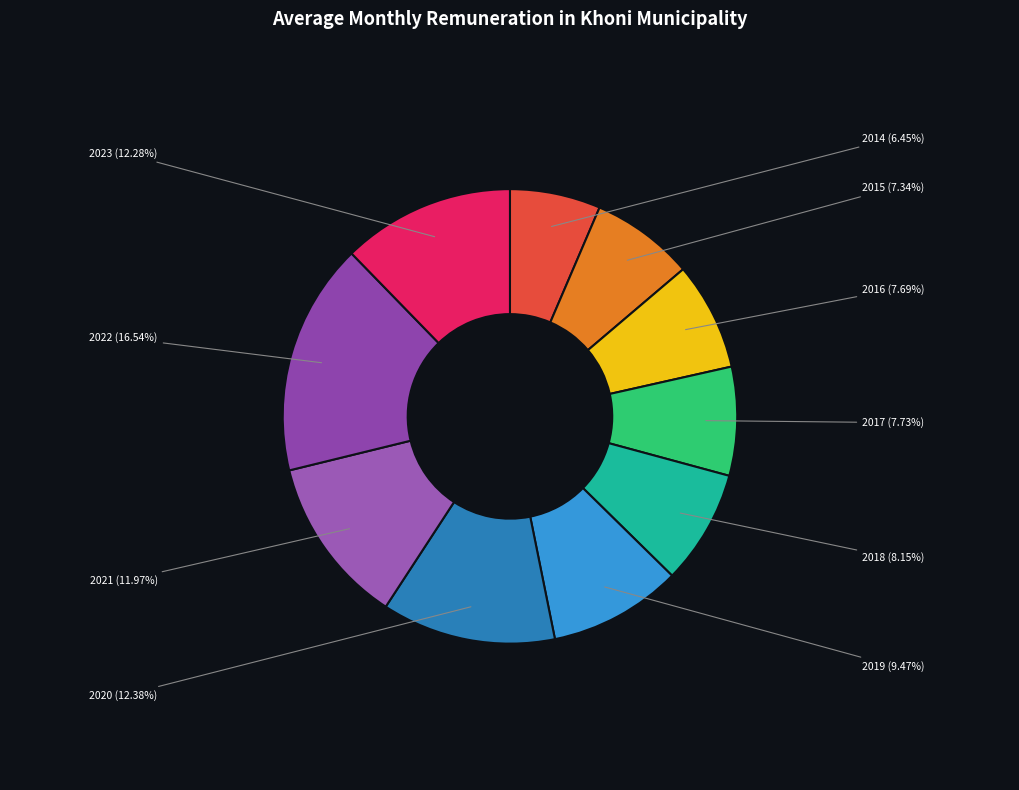

How many segments does this pie chart have?

10